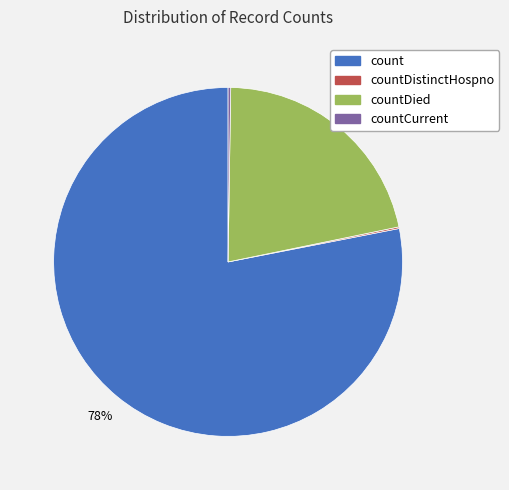

To the nearest percent, what is the average slice percentage?

25%